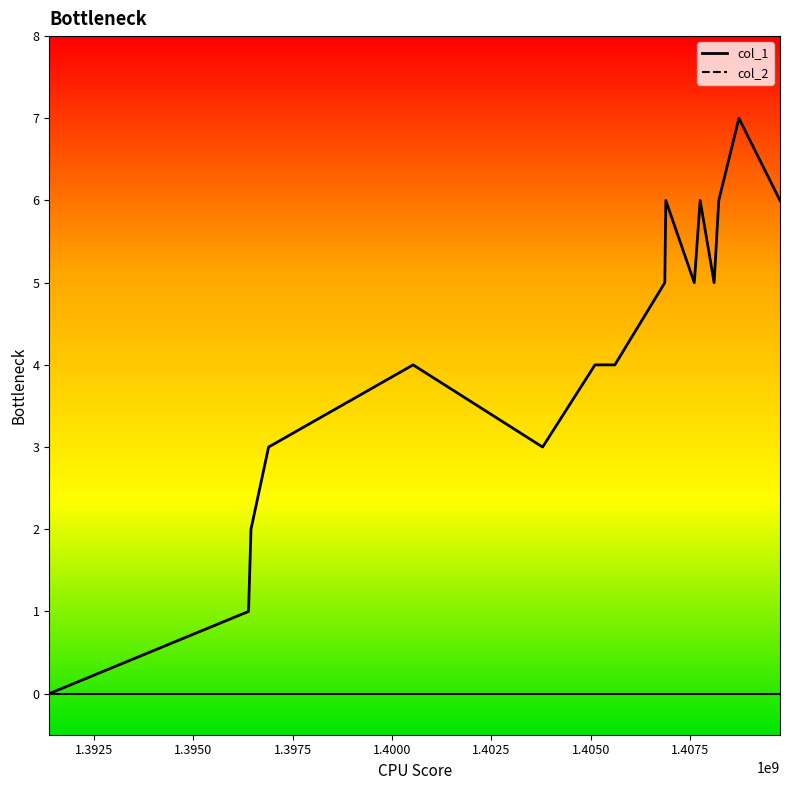

Rank the categories by value from highest to lowest.

1408730717, 1406891099, 1407755106, 1408223097, 1409763896, 1406865959, 1407607497, 1408106580, 1400533483, 1405109109, 1405609326, 1396897525, 1403791505, 1396454723, 1396393520, 1391380134